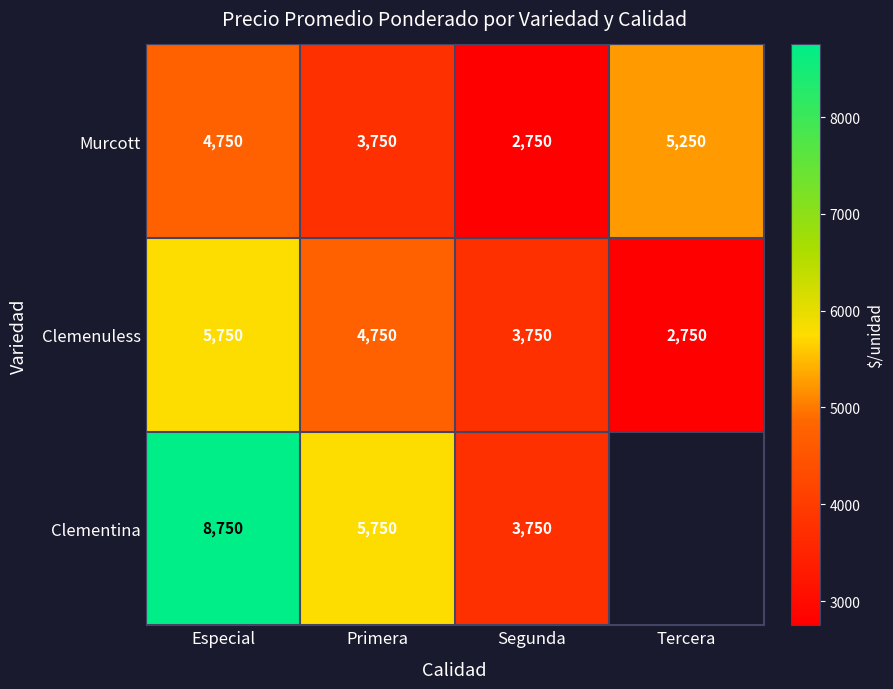

Is it true that Clemenuless equals 4882.7 at Segunda?

False